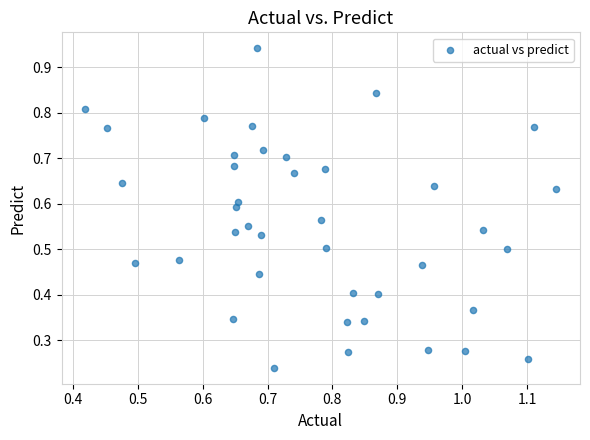

Count the number of points in this scatter plot.

40